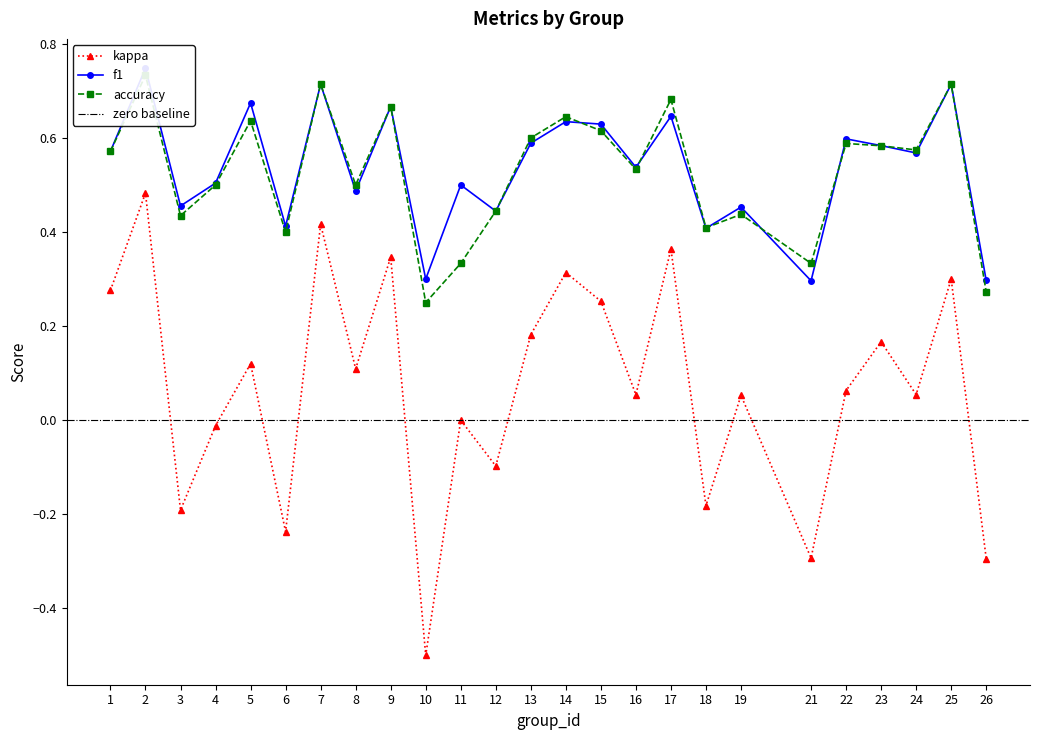

What is the difference between the accuracy values at 5 and 23?

0.1